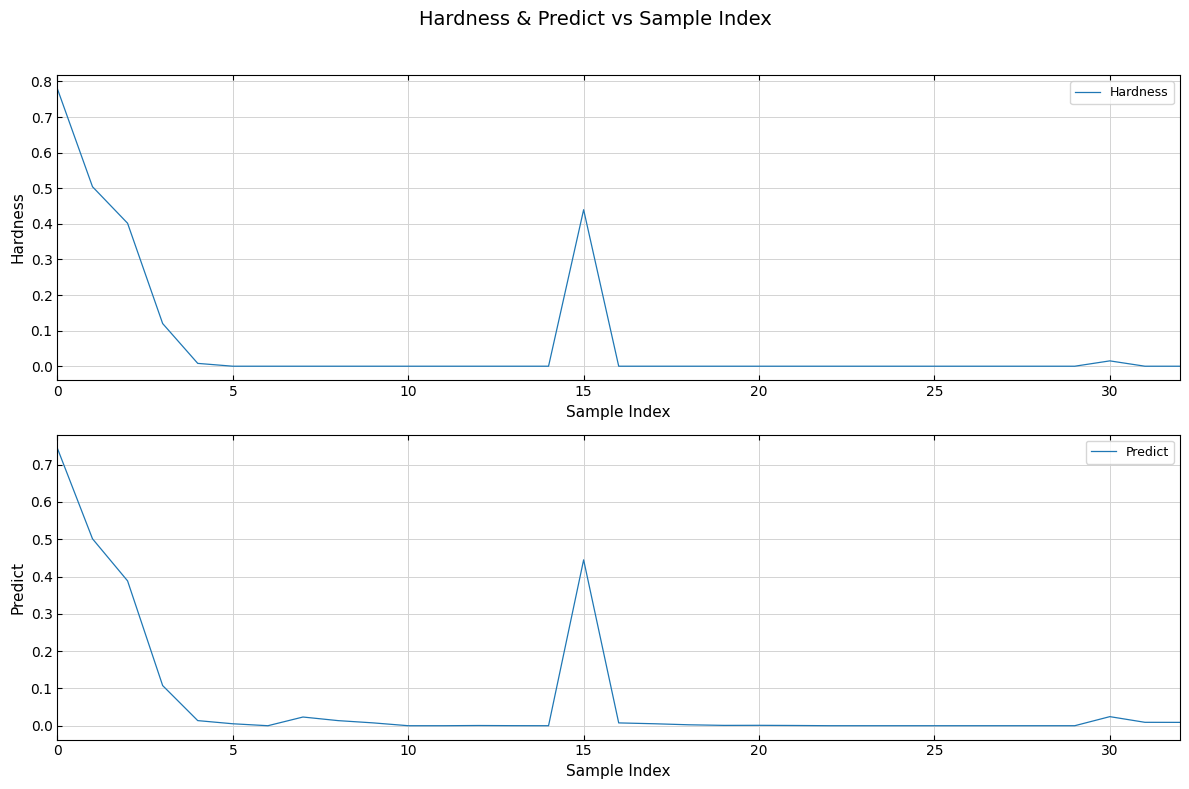

True or false: Hardness has a value of -0.3 at 21.

False